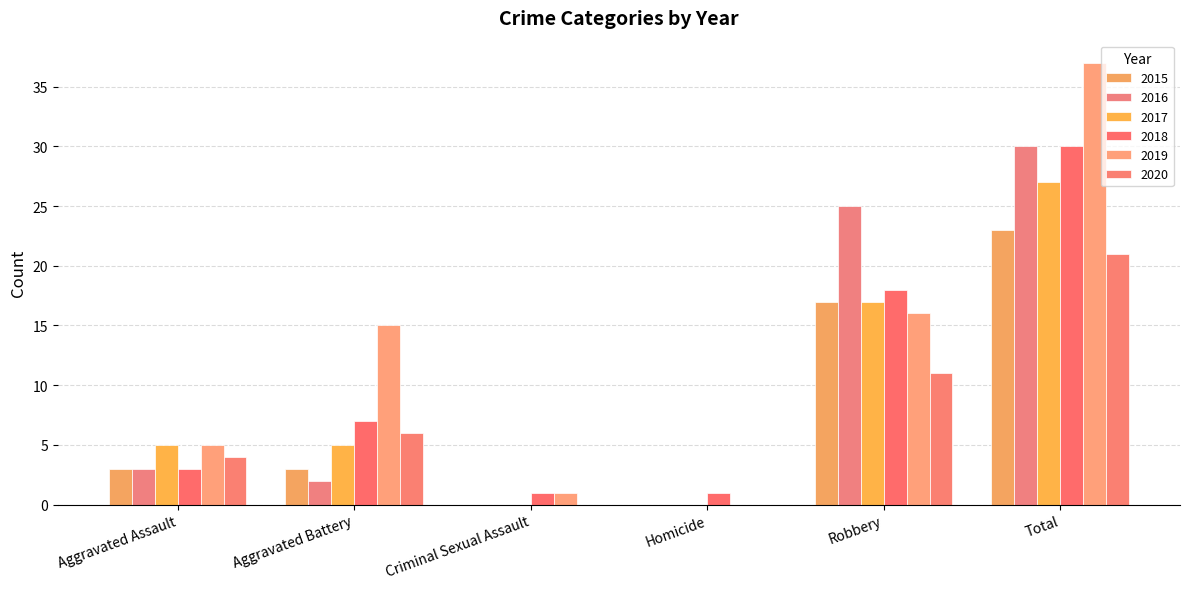

Which series has the widest spread of values?

2019